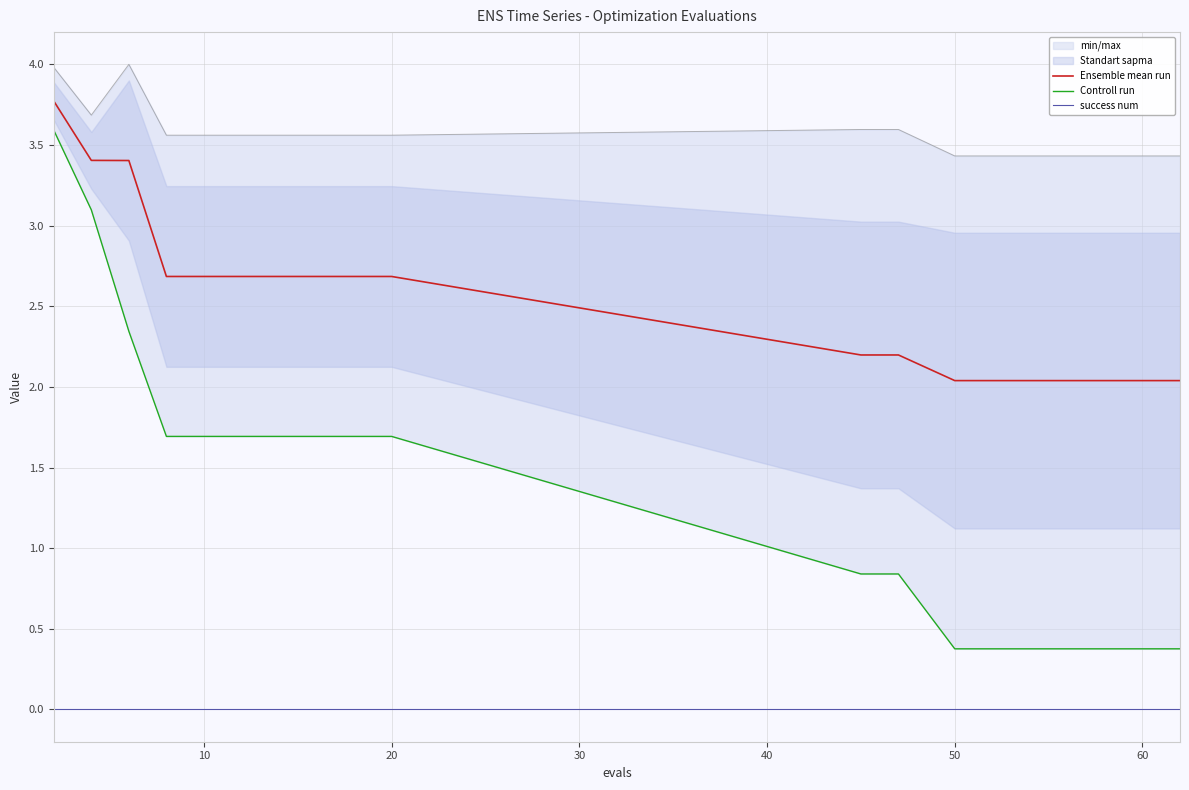

Reading right to left, list all the values displayed in this chart.

Ensemble mean run: 2.0	2.0	2.0	2.0	2.0	2.0	2.0	2.2	2.2	2.7	2.7	2.7	2.7	2.7	2.7	2.7	2.7	3.4	3.4	3.8
Controll run: 0.4	0.4	0.4	0.4	0.4	0.4	0.4	0.8	0.8	1.7	1.7	1.7	1.7	1.7	1.7	1.7	1.7	2.3	3.1	3.6
success num: 0.0	0.0	0.0	0.0	0.0	0.0	0.0	0.0	0.0	0.0	0.0	0.0	0.0	0.0	0.0	0.0	0.0	0.0	0.0	0.0